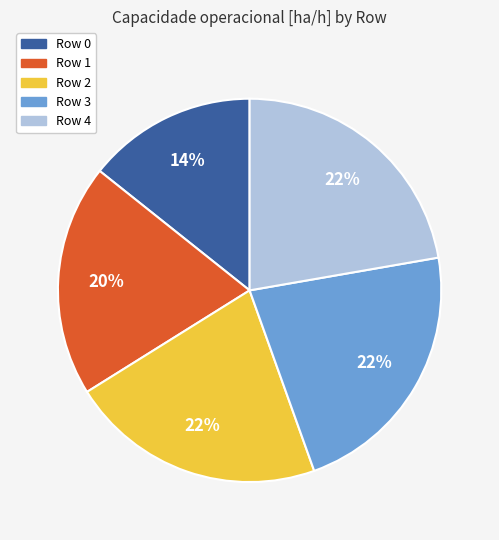

To the nearest percent, what is the average slice percentage?

20%